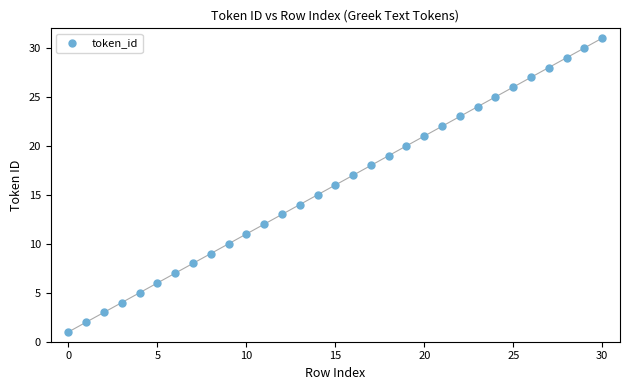

What is the range of Y values (max minus min)?

30